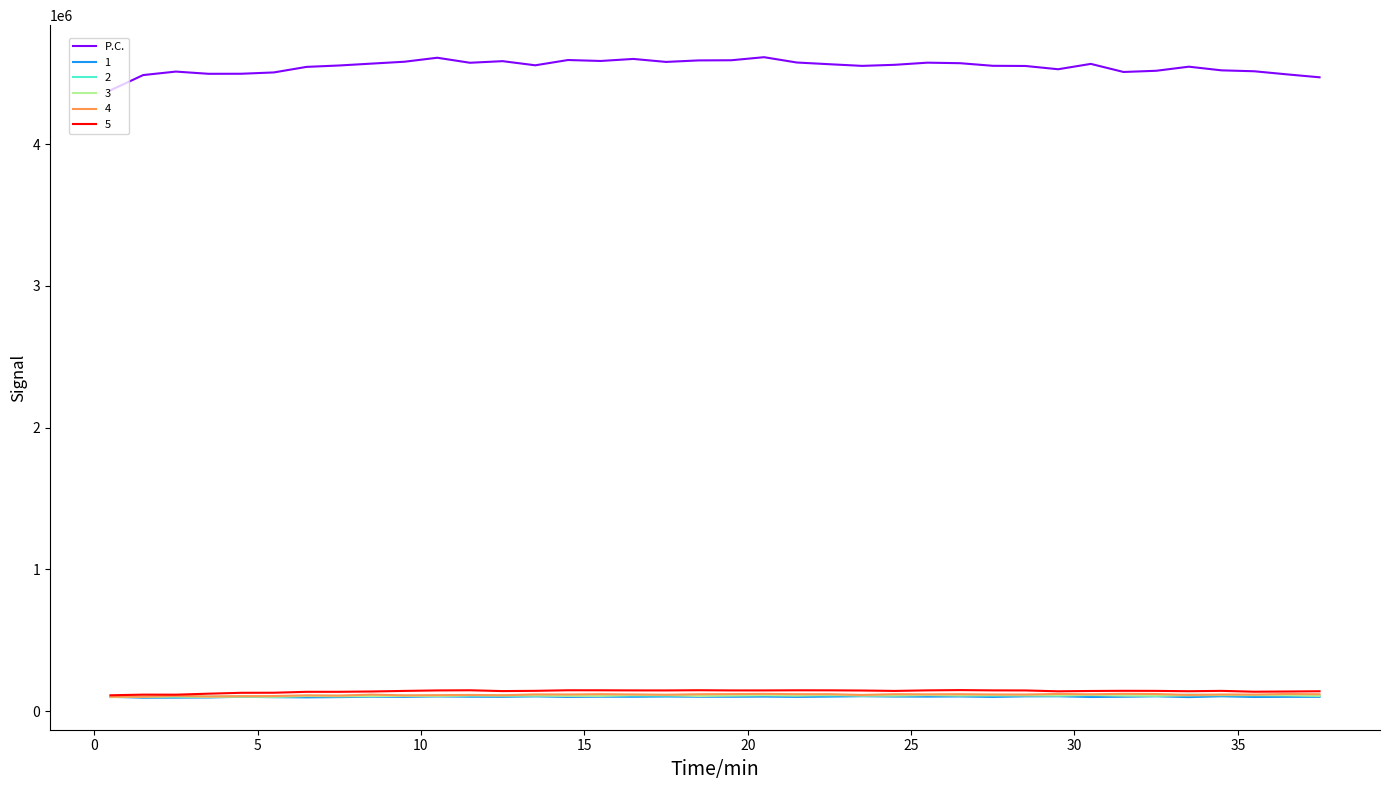

Which series has the largest total across all categories?

P.C.